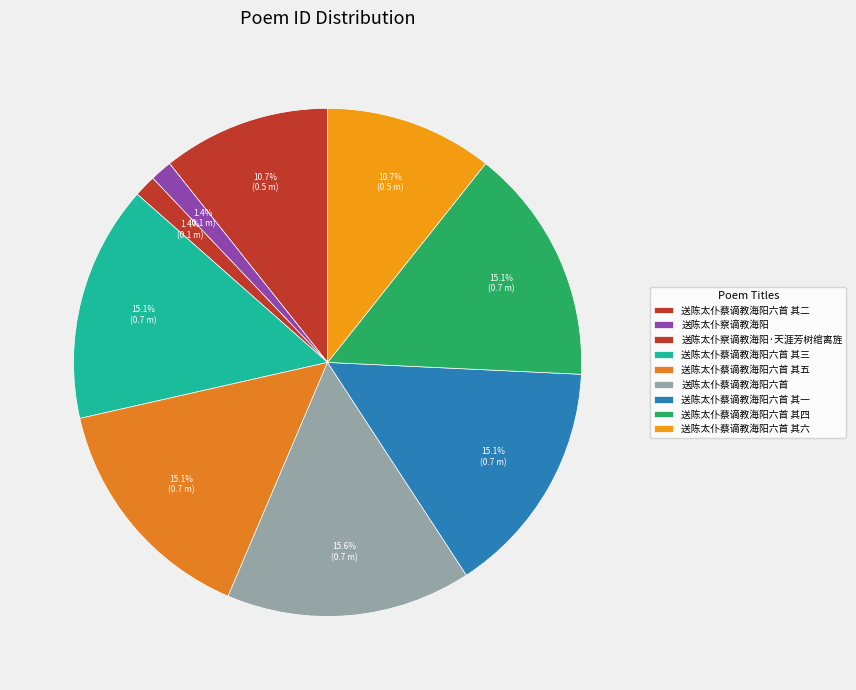

How many slices are in this pie chart?

9